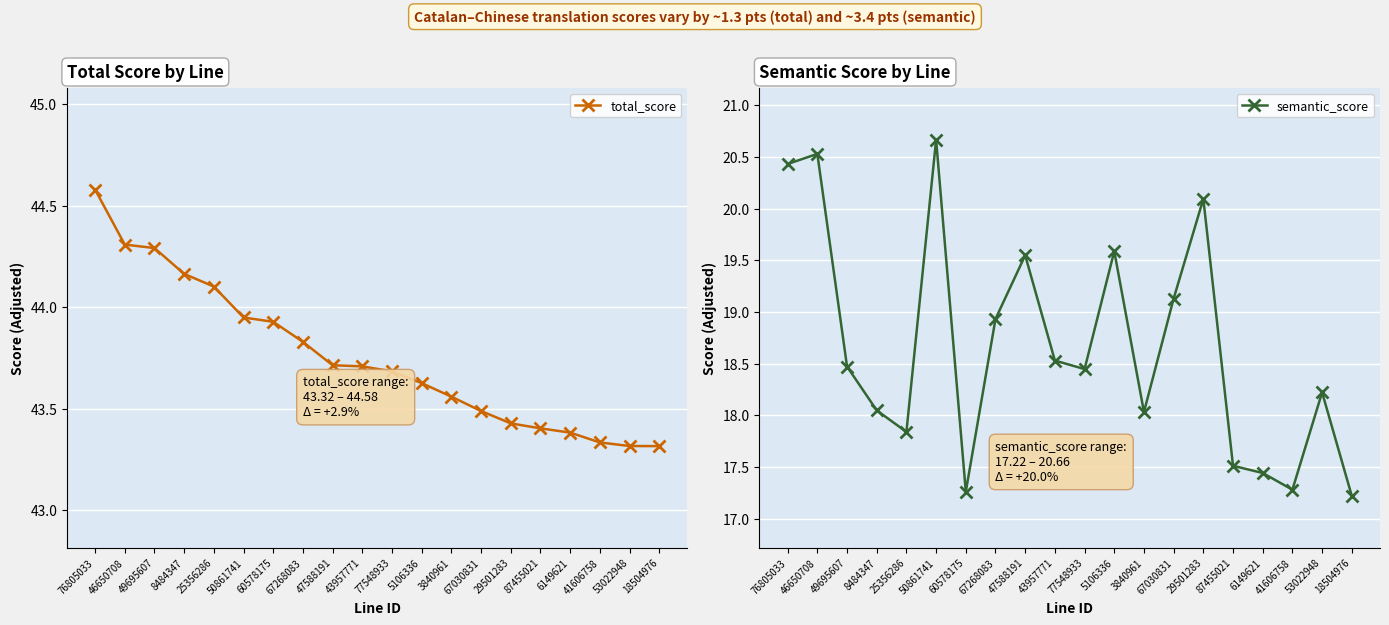

What is the smallest value displayed?

17.2